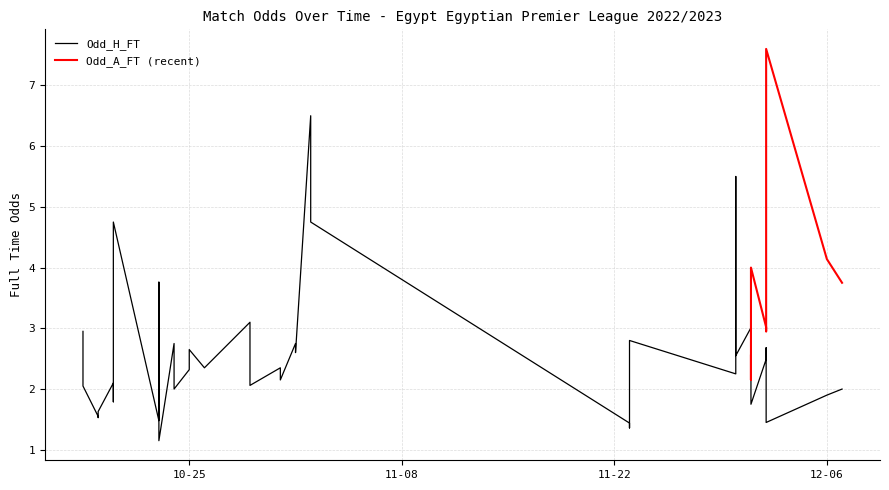

The value at 11 is 0.3. True or false?

False